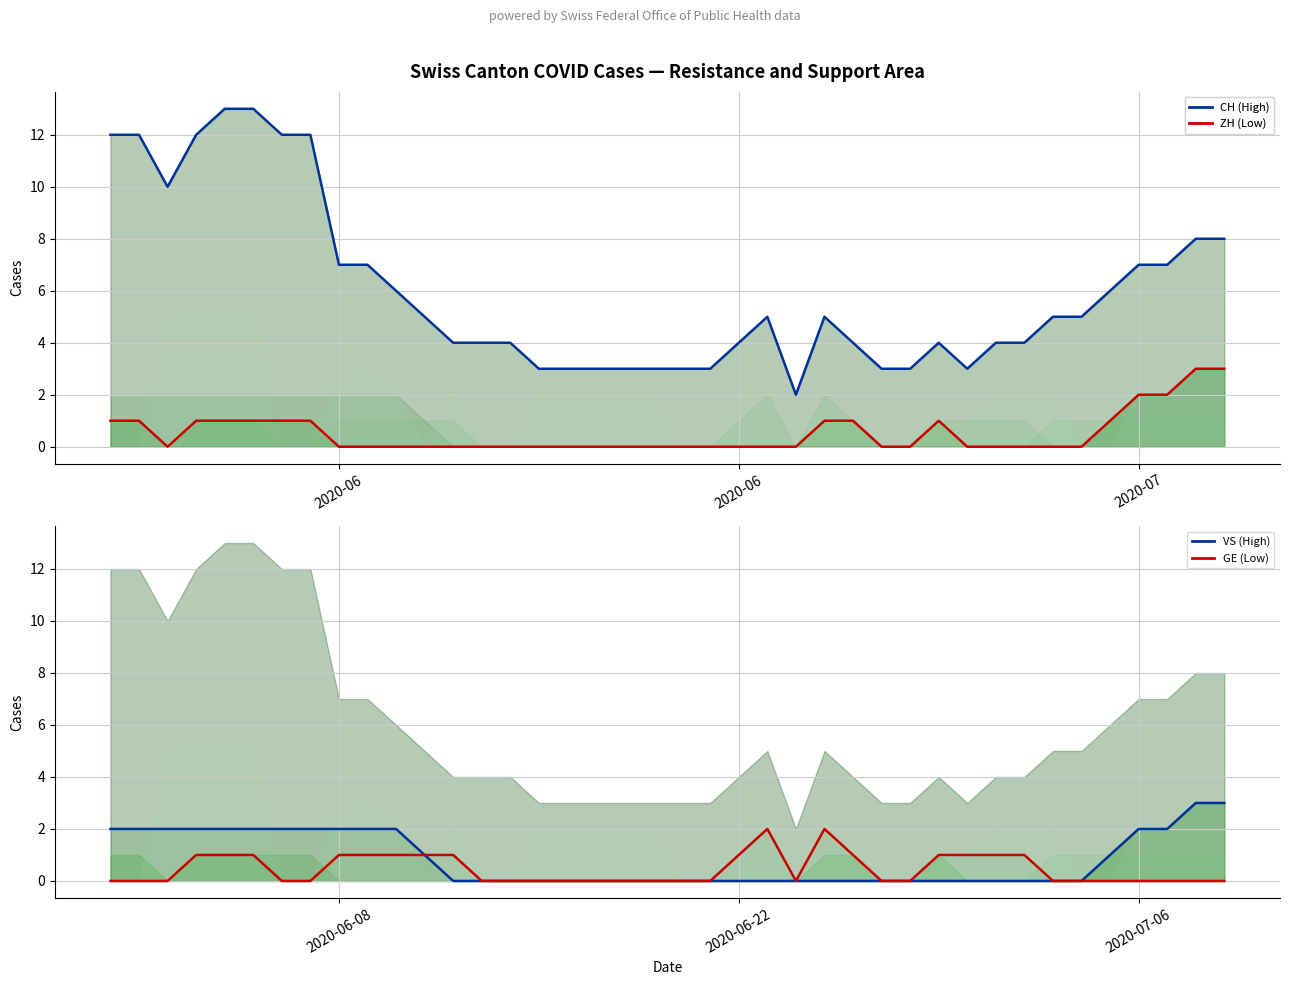

How many interior local valleys does the ZH (Low) series have?

1